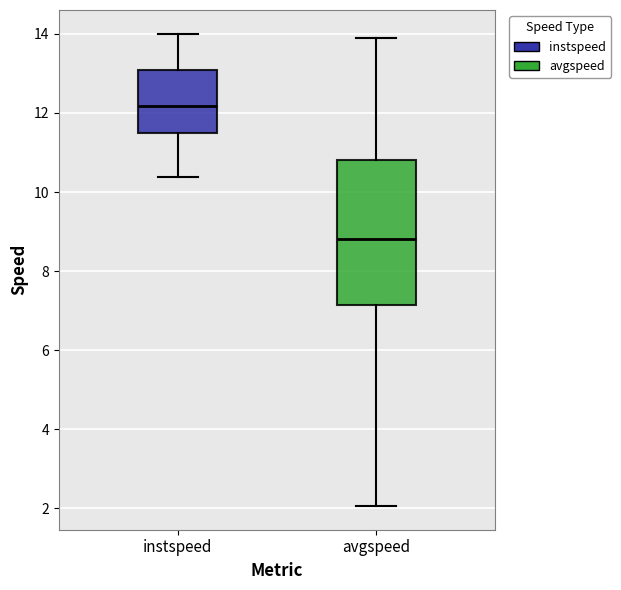

Which box is the tallest, from its lower edge to its upper edge?

avgspeed